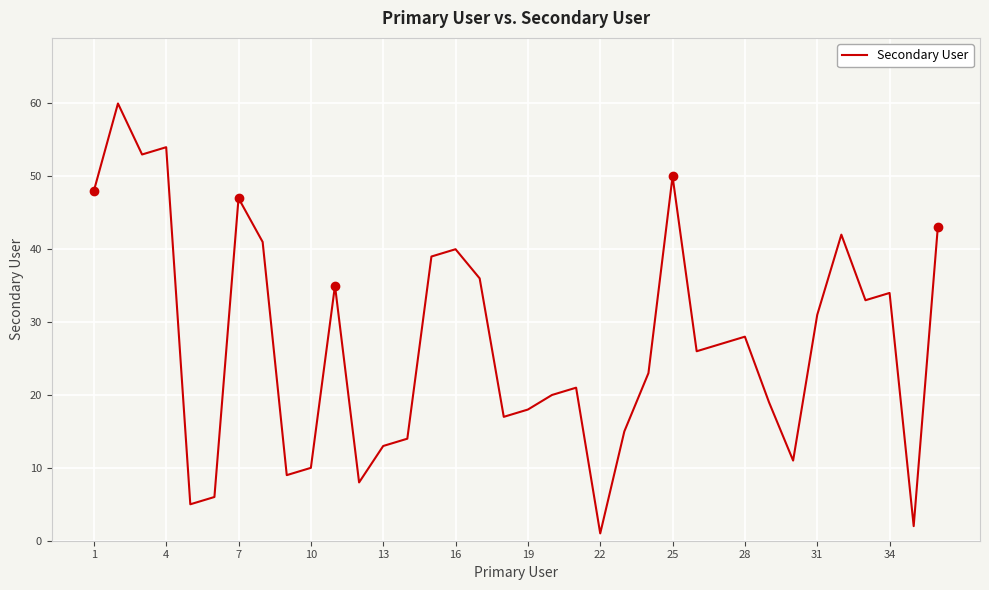

How many lines are shown in the chart?

1